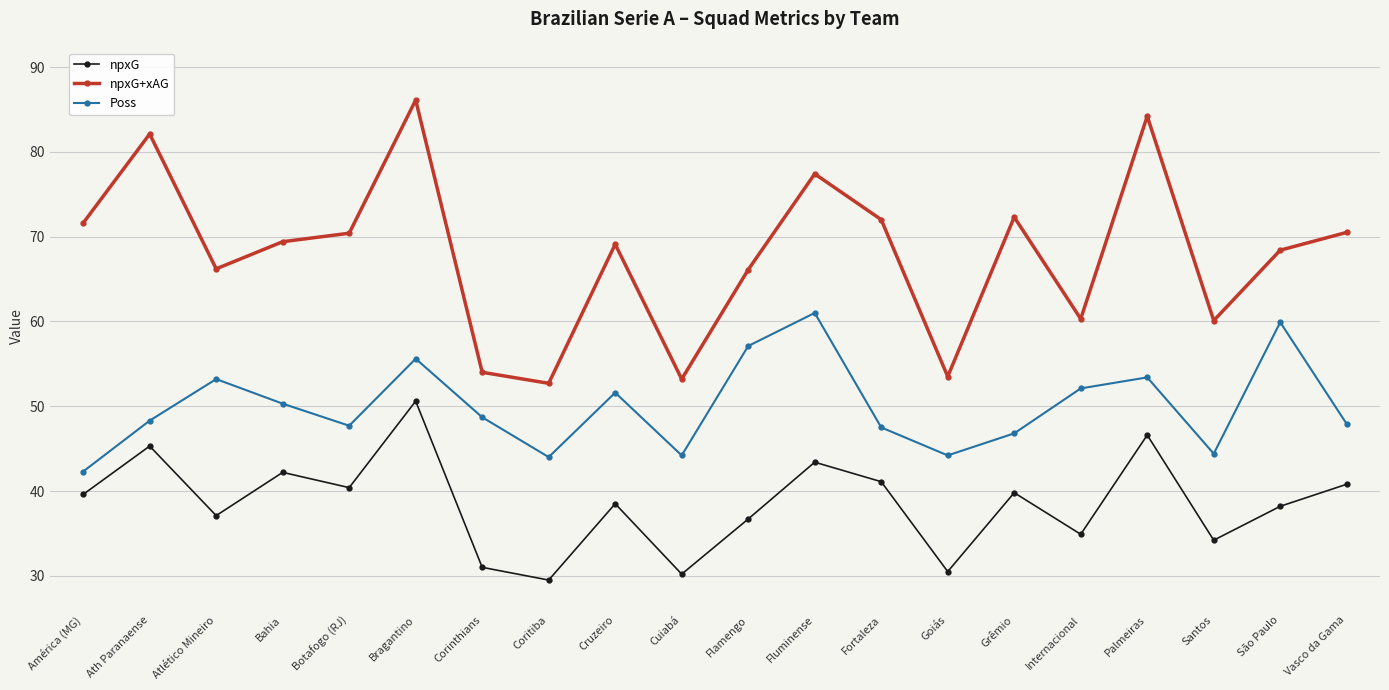

At which label does npxG+xAG first exceed 69?

América (MG)